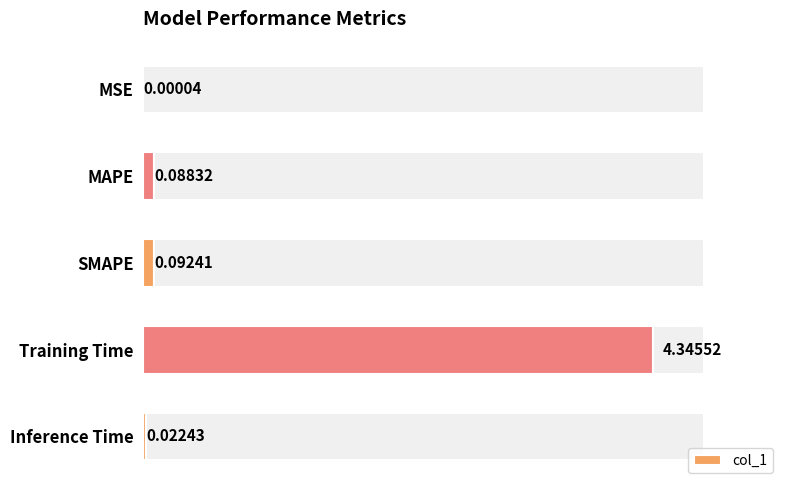

Which category has the highest value in the col_1 series?

Training Time